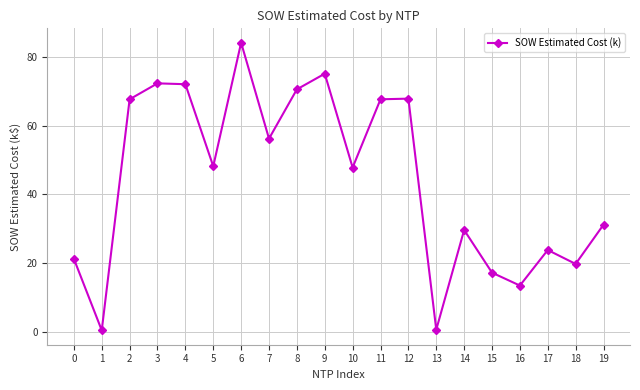

Is it true that the value at 17 is 38.8?

False